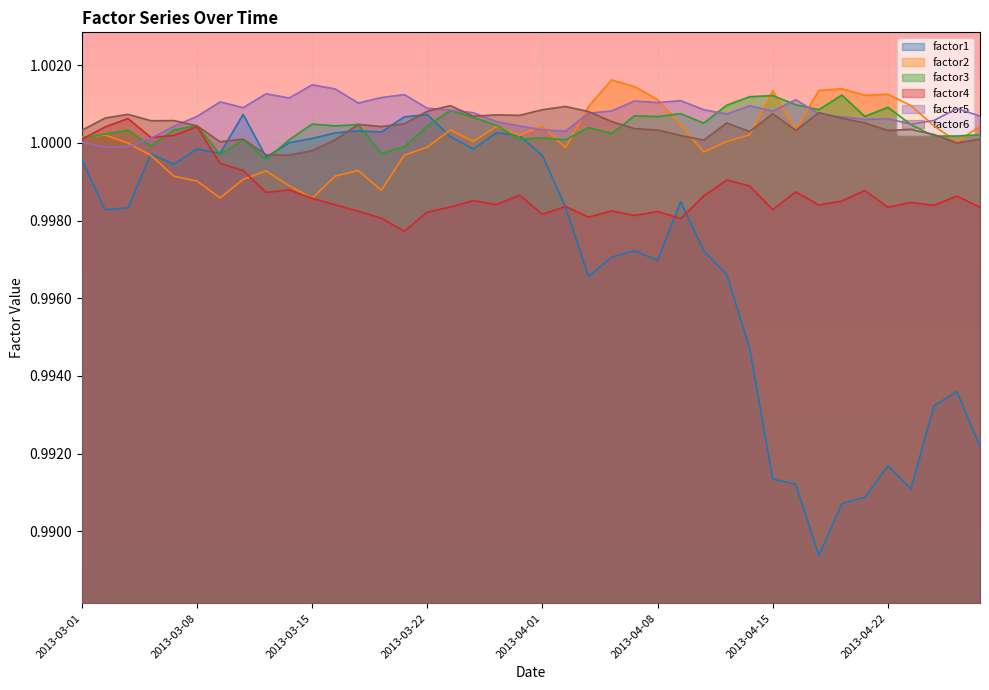

What is the highest value of the factor1 series?

1.0